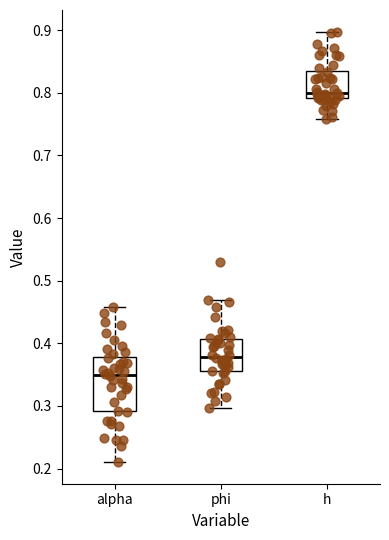

Reading left to right, read every box against the y-axis: the position of its median line, the range the box covers, and the ends of its whiskers. The values are not printed on the chart, so give them approximately, as read against the axis.

alpha: median 0.35, box 0.29 to 0.38, whiskers 0.21 to 0.46
phi: median 0.38, box 0.36 to 0.41, whiskers 0.30 to 0.47
h: median 0.80, box 0.79 to 0.83, whiskers 0.76 to 0.90